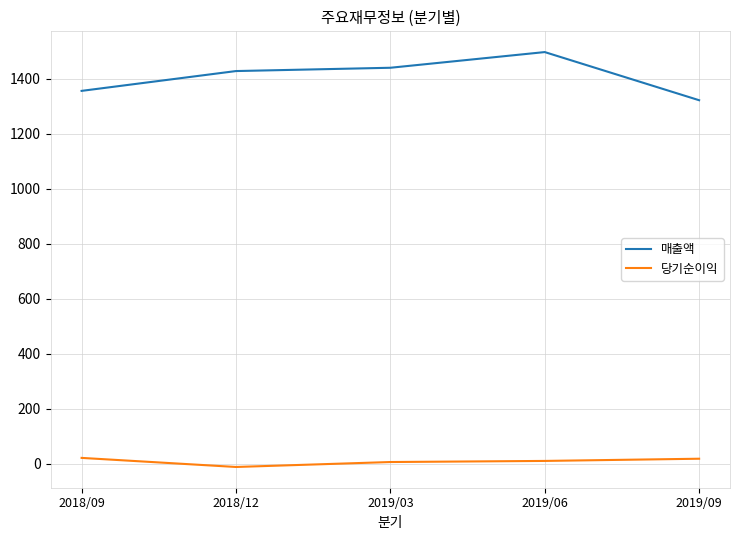

List the series in order of their overall mean, highest first.

매출액, 당기순이익